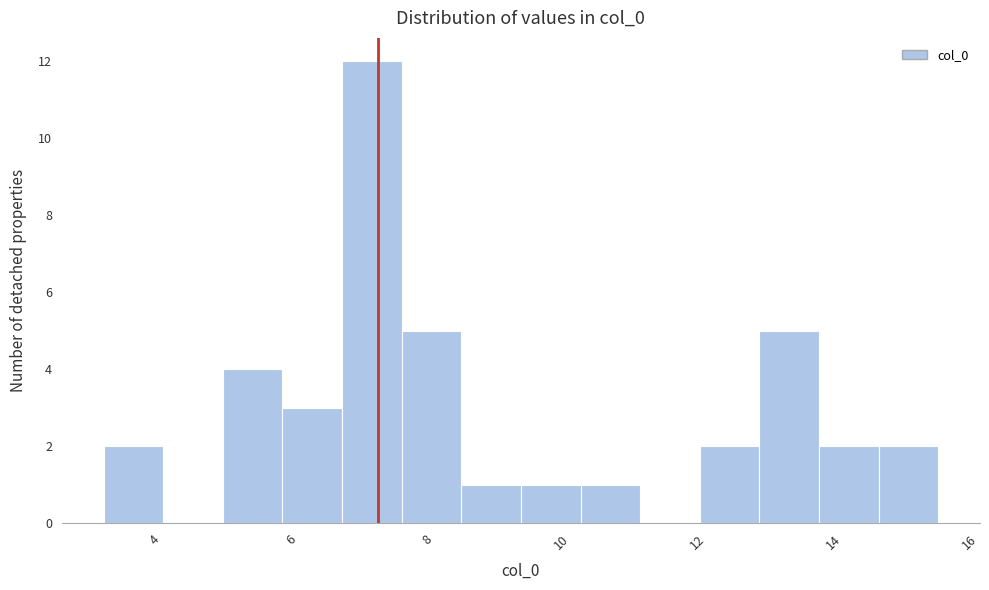

Which range on the x-axis has the tallest bar?

6.6 to 7.6